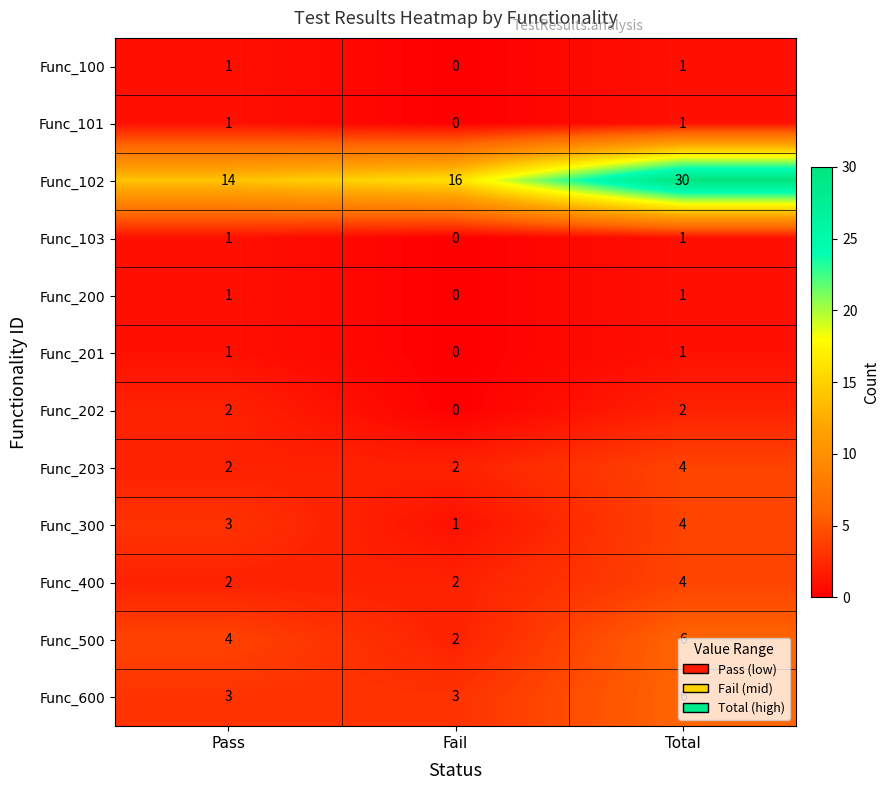

True or false: Func_300 has a value of 3 at Pass.

True